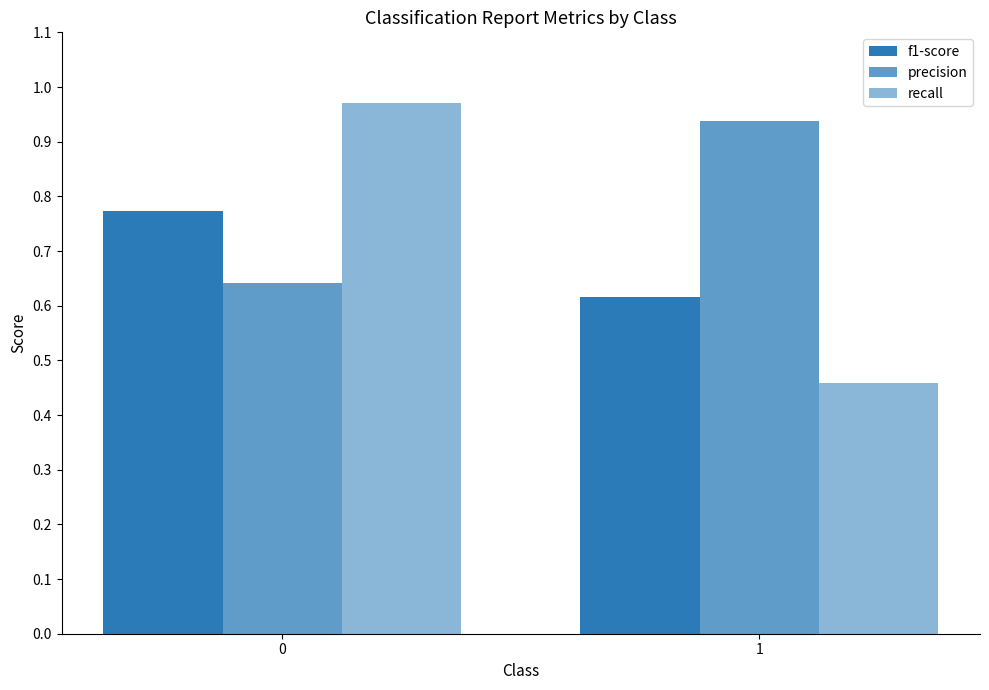

Count the number of categories in the chart.

2